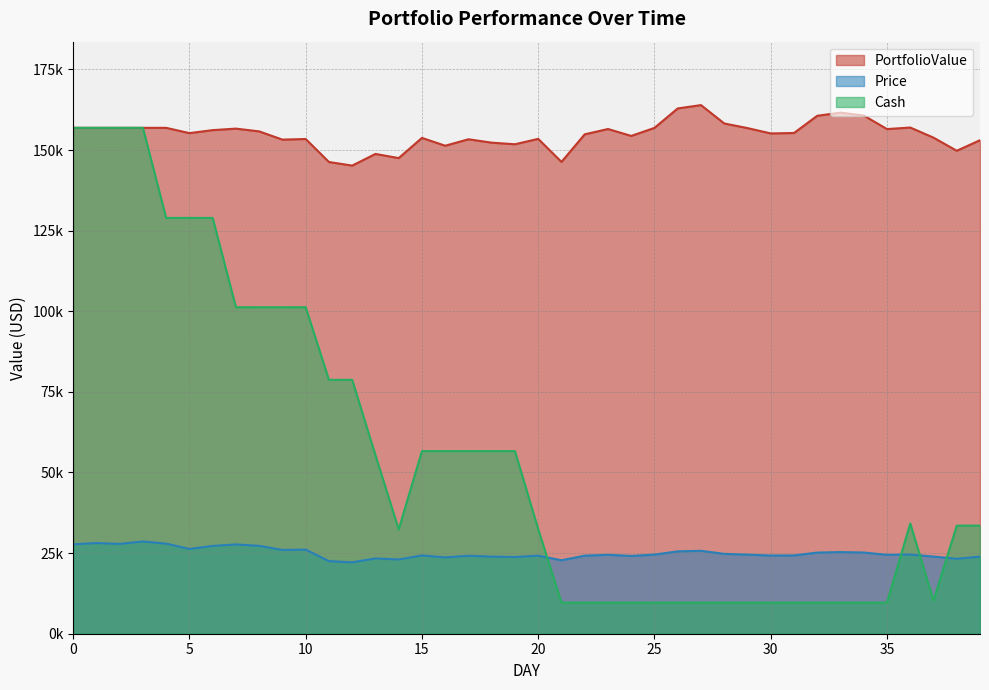

How many data points in Cash are above 34199?

20